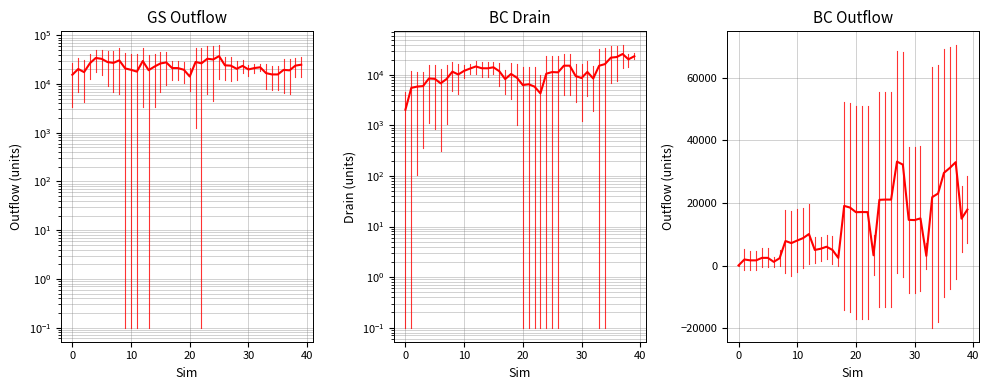

Does the chart have visible grid lines?

Yes